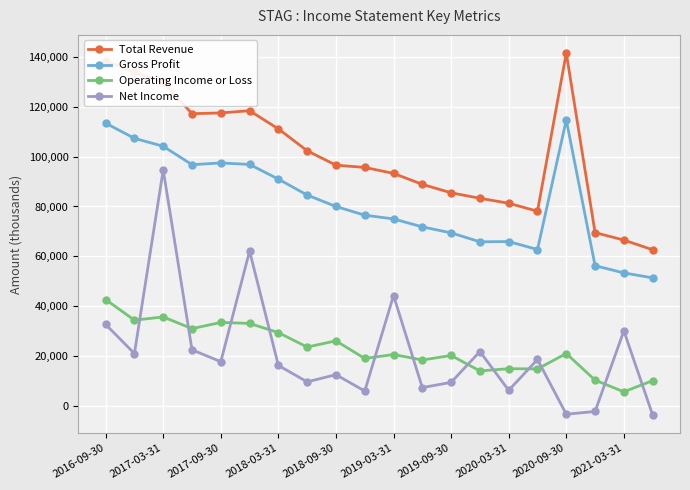

What is the difference between the second highest and second lowest values in the Total Revenue series?

71900